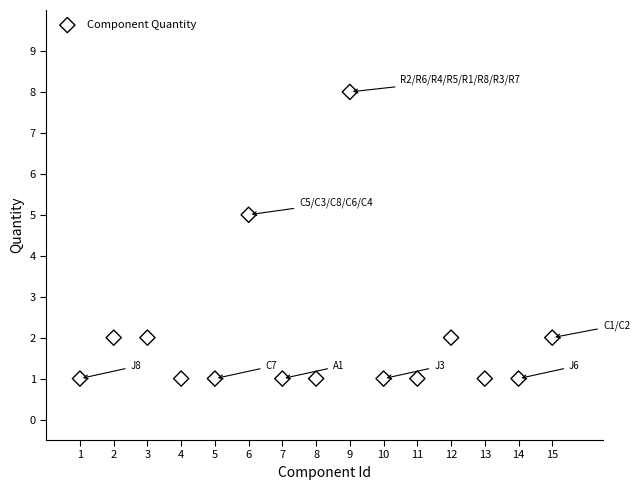

What is the range of X values (max minus min)?

14